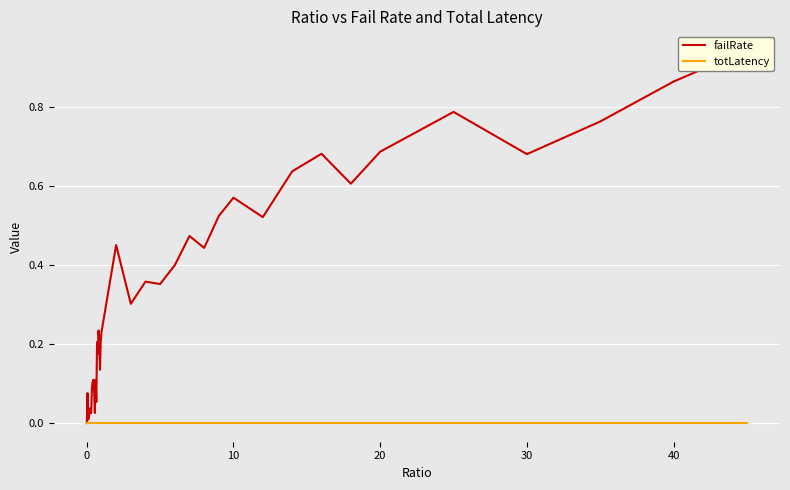

Reading left to right, transcribe all the data shown in this chart.

failRate: 0.0	0.1	0.0	0.0	0.0	0.0	0.0	0.1	0.1	0.1	0.1	0.0	0.1	0.1	0.2	0.2	0.2	0.2	0.1	0.2	0.2	0.4	0.3	0.4	0.4	0.4	0.5	0.4	0.5	0.6	0.5	0.6	0.7	0.6	0.7	0.8	0.7	0.8	0.9	0.9
totLatency: 0.0	0.0	0.0	0.0	0.0	0.0	0.0	0.0	0.0	0.0	0.0	0.0	0.0	0.0	0.0	0.0	0.0	0.0	0.0	0.0	0.0	0.0	0.0	0.0	0.0	0.0	0.0	0.0	0.0	0.0	0.0	0.0	0.0	0.0	0.0	0.0	0.0	0.0	0.0	0.0